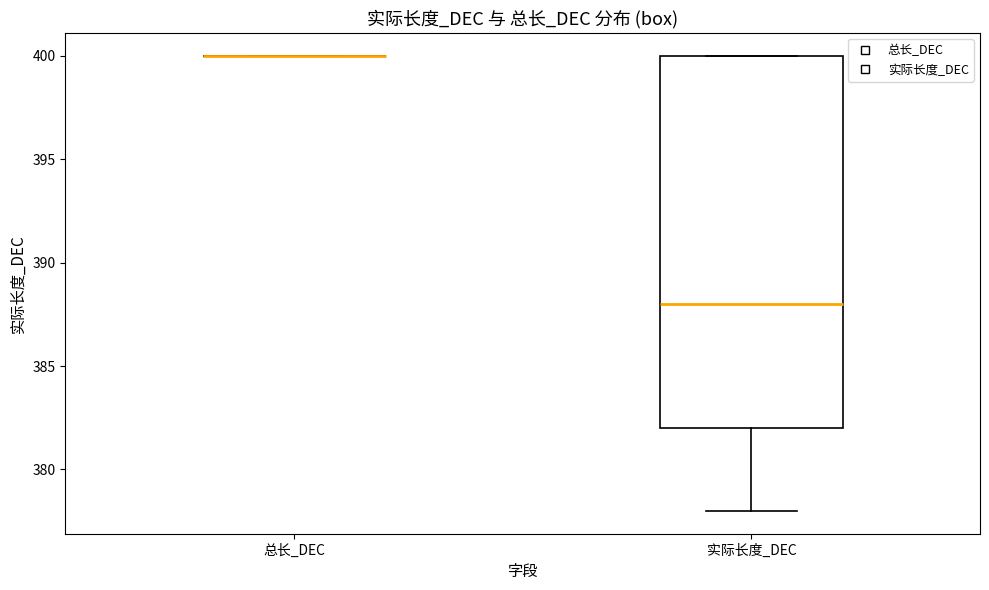

Which box is the tallest, from its lower edge to its upper edge?

实际长度_DEC